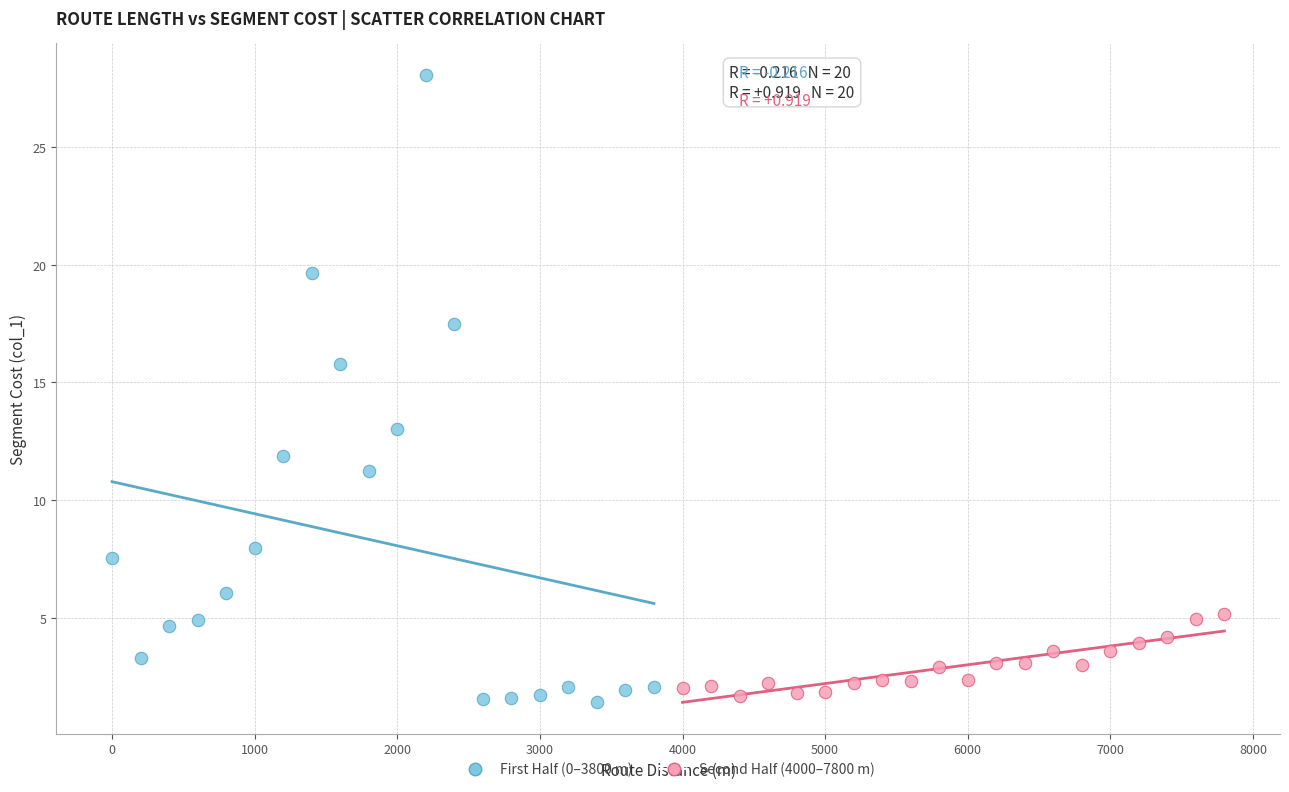

Which series has the widest spread of Y values?

First Half (0–3800 m)